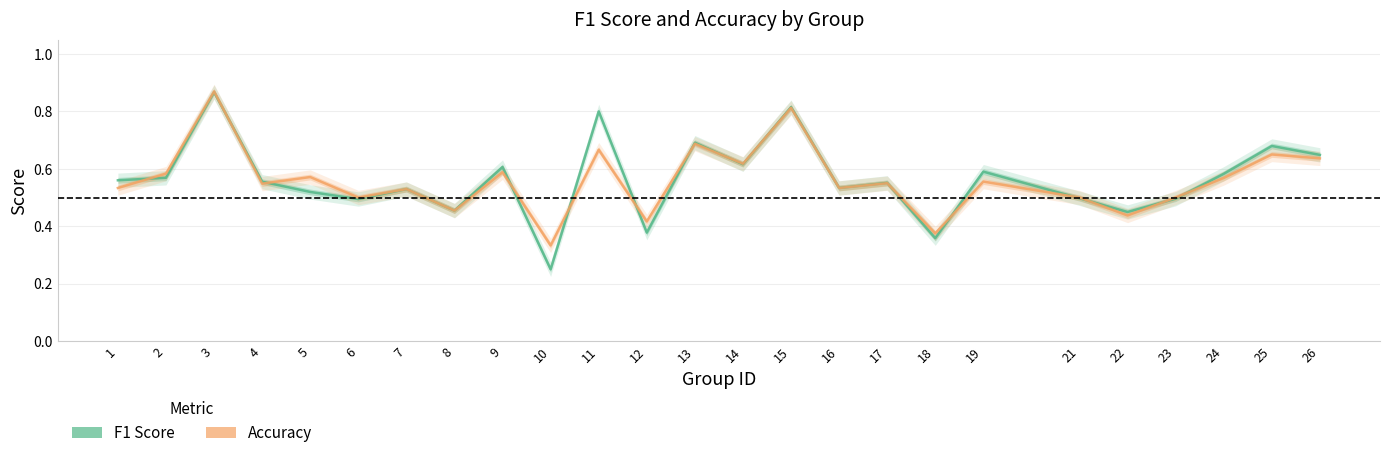

Rank the series by their average value, from lowest to highest.

accuracy, f1